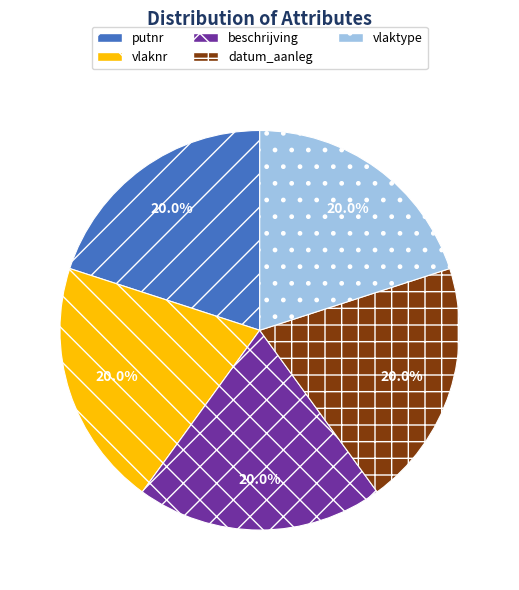

Approximately how many times larger is the value at datum_aanleg compared to vlaktype?

1.0